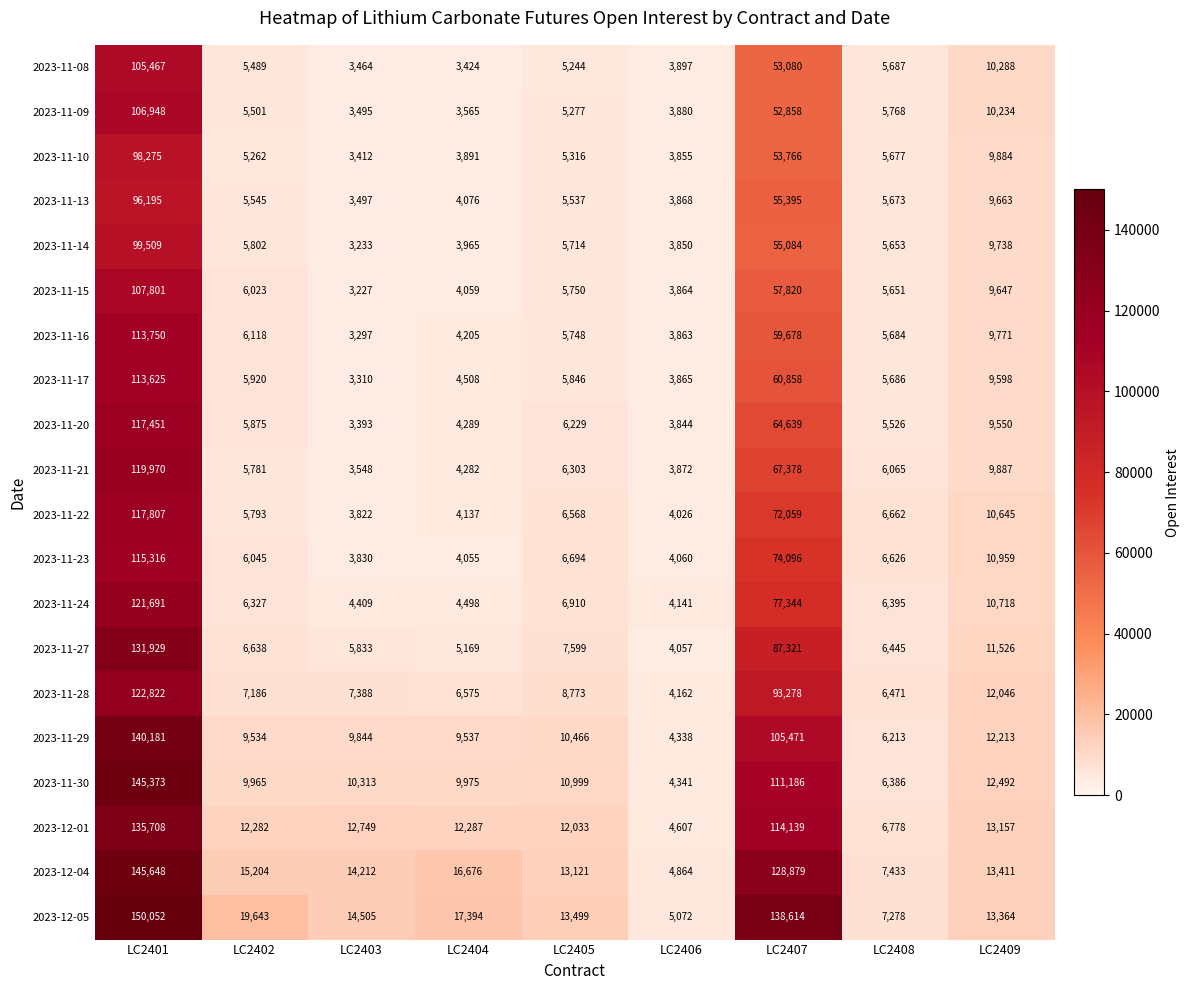

What is the spread (max minus min) of values at LC2408?

1907